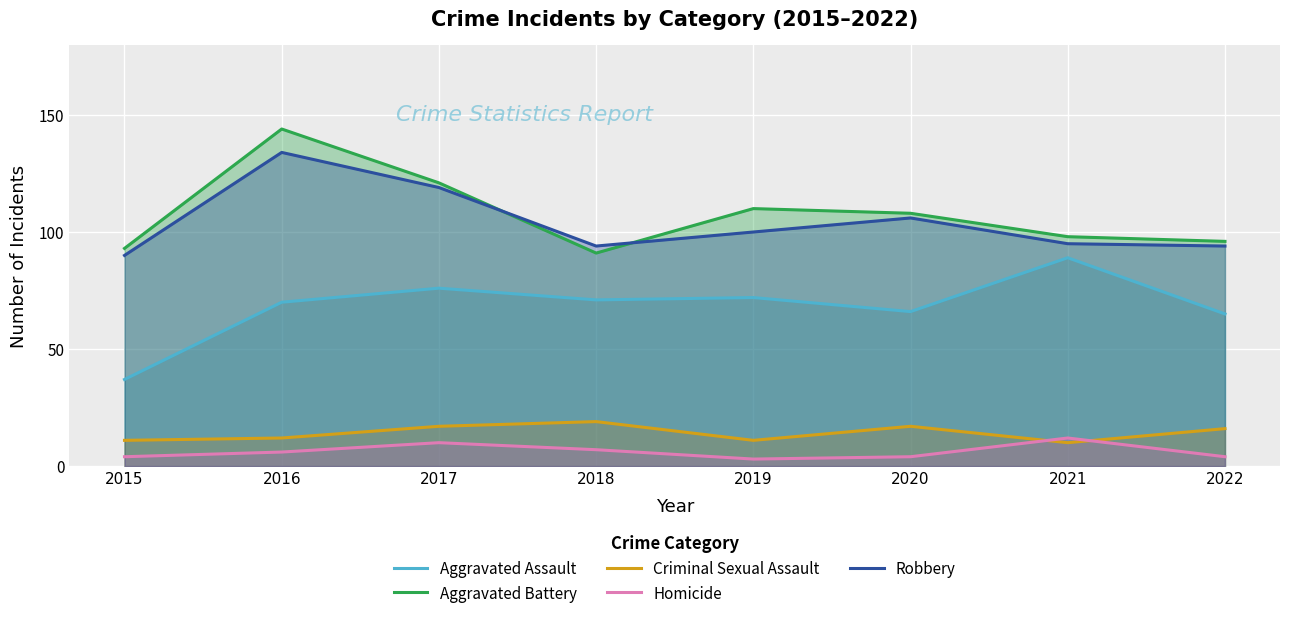

At which label does Aggravated Assault reach its peak?

2021